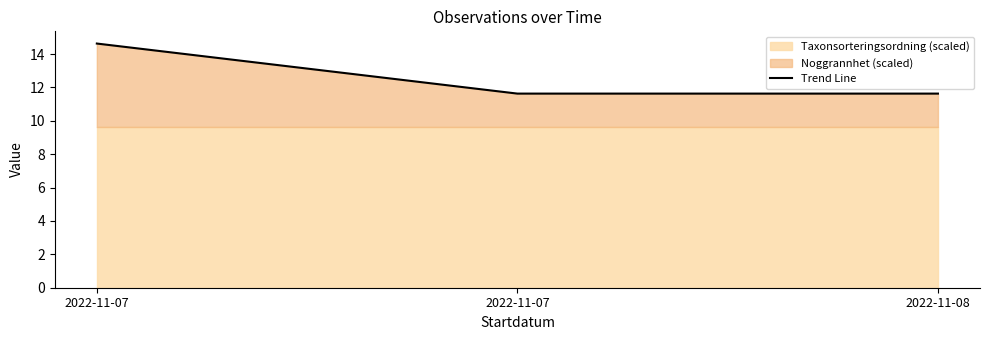

Does the chart display data point markers on the line(s)?

No